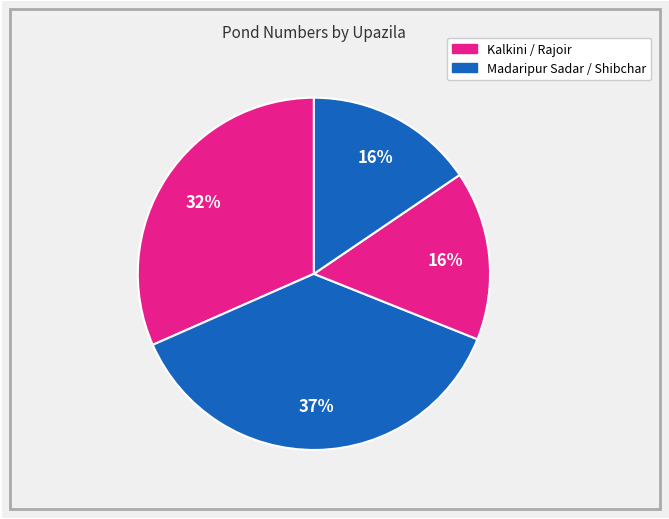

Count the number of slices in the pie.

4